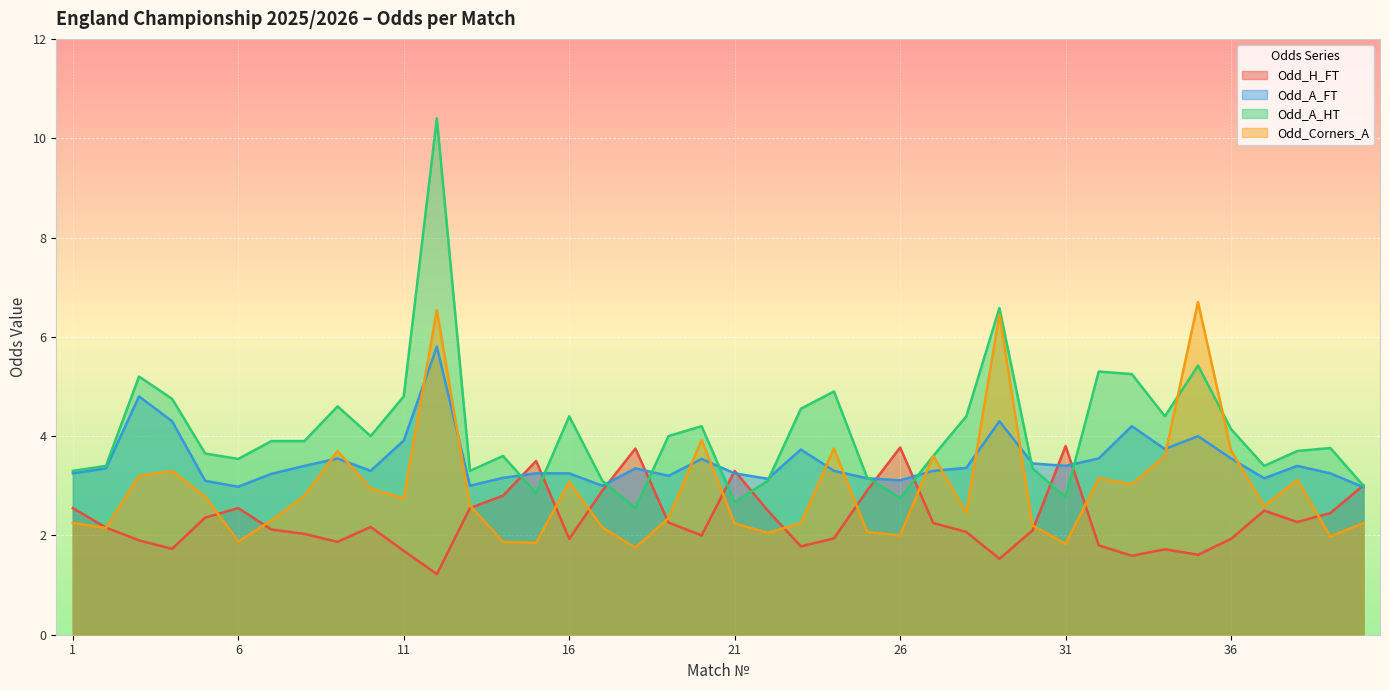

After their last crossing, which series has the higher values: Odd_H_FT or Odd_A_FT?

Odd_H_FT